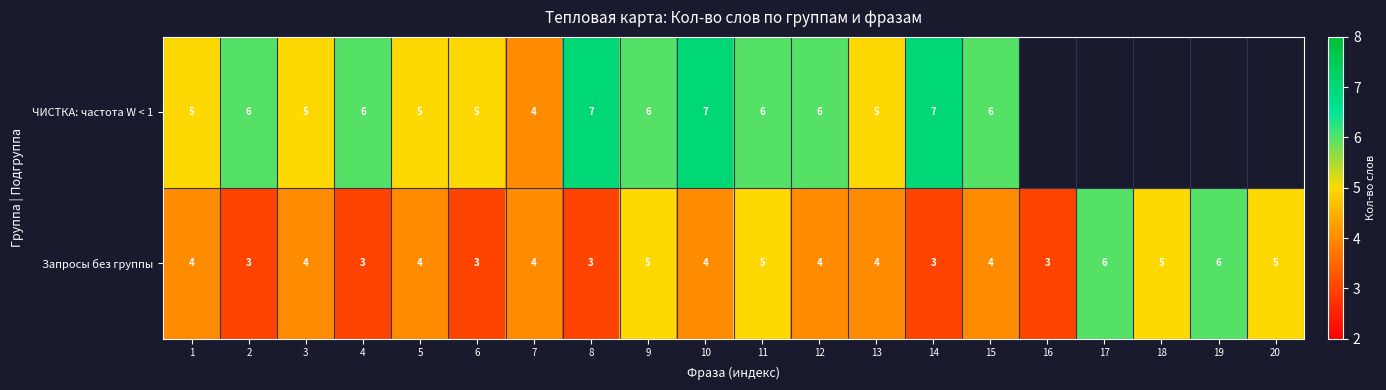

Between 6 and 10, which series saw the biggest shift?

ЧИСТКА: частота W < 1